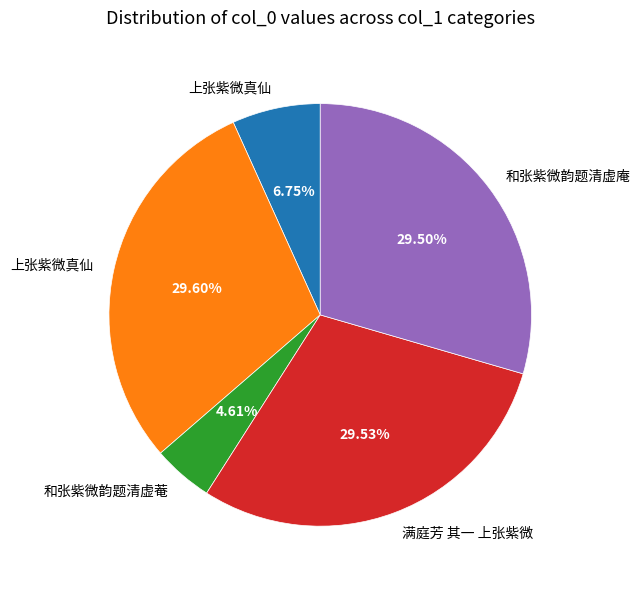

To the nearest percent, what is the average slice percentage?

20%